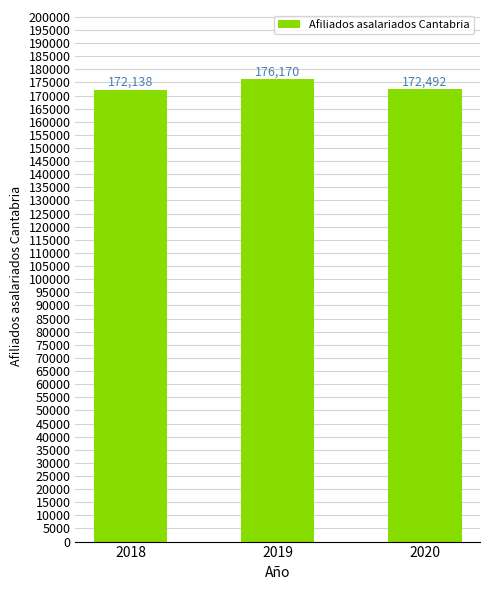

Which category has the lowest value across all series?

2018